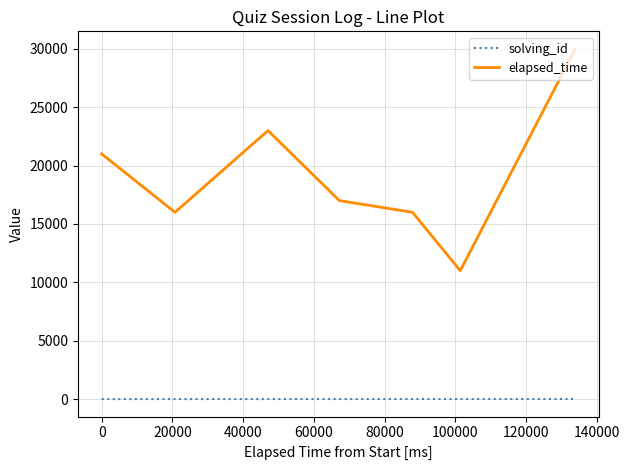

What are all the series names shown in the legend?

solving_id, elapsed_time